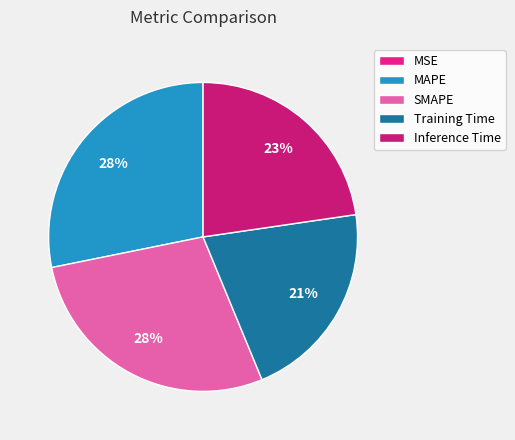

The MSE slice represents 0% of the pie. True or false?

True